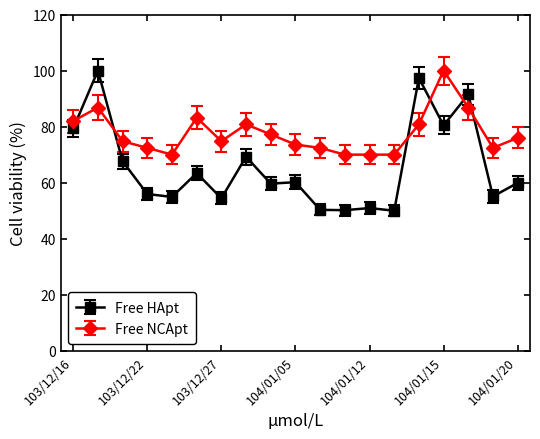

True or false: Free NCApt has more than 0 points higher than both neighbors.

True